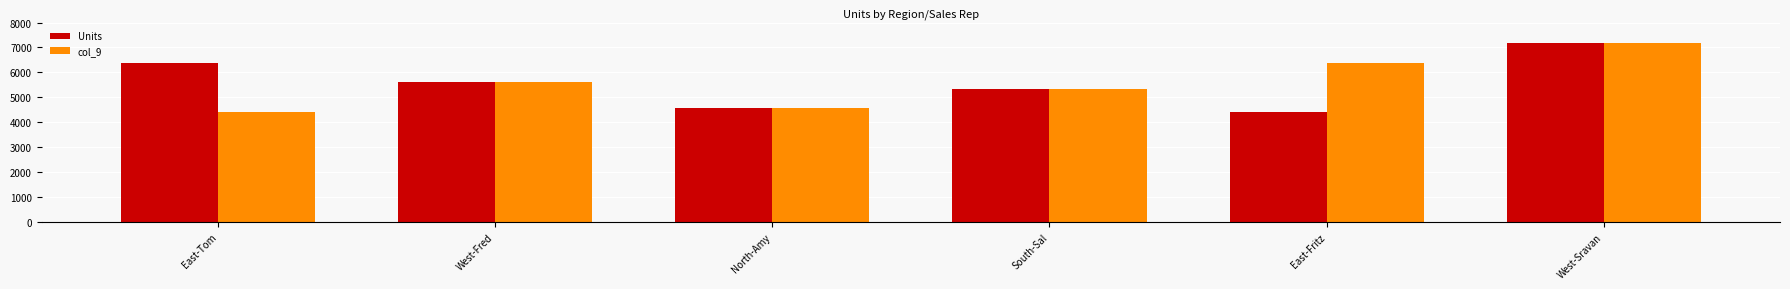

Is the value of col_9 at East-Fritz greater than the value of Units at South-Sal?

Yes